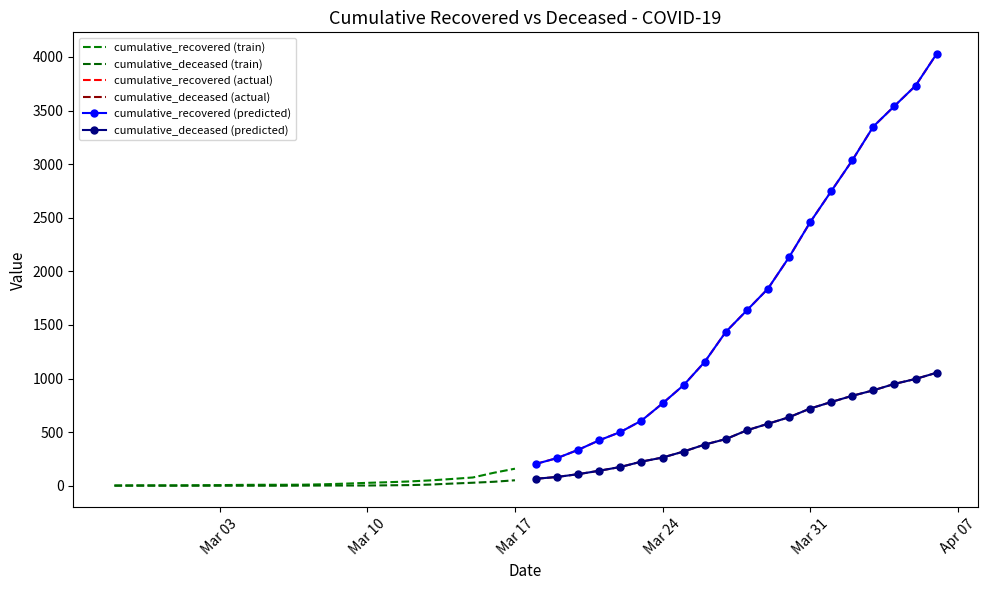

How many categories are shown in the chart?

20